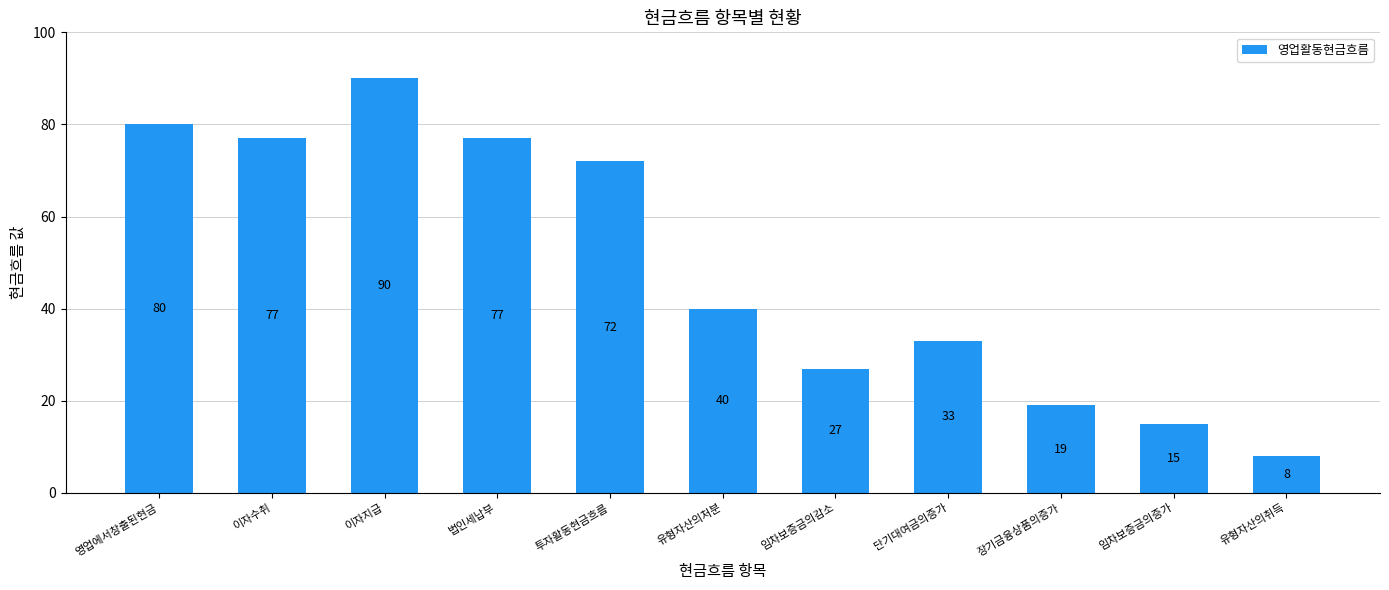

What is the difference between the second highest and second lowest values?

65